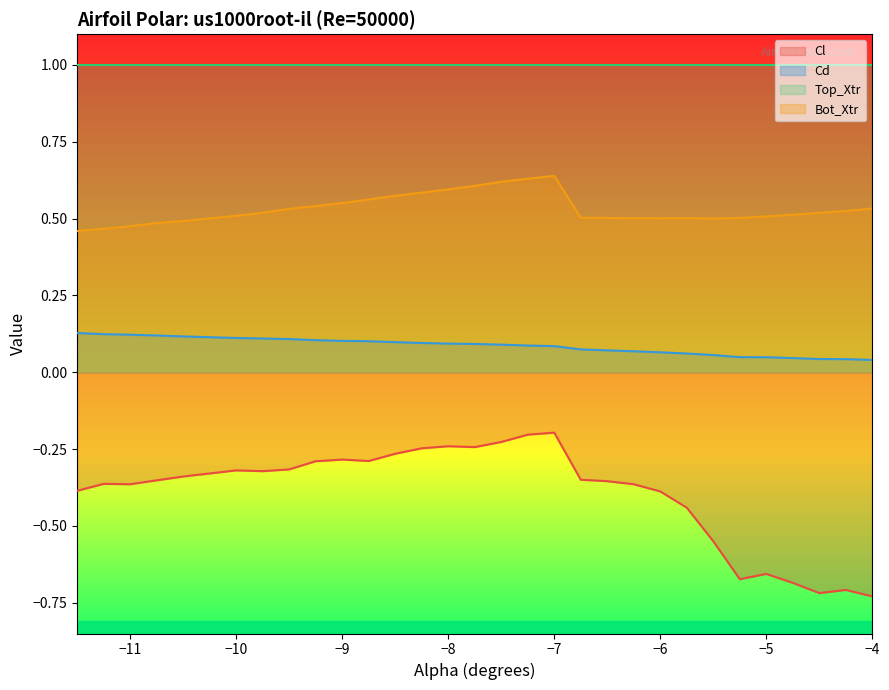

What is the lowest value of the Top_Xtr series?

1.0